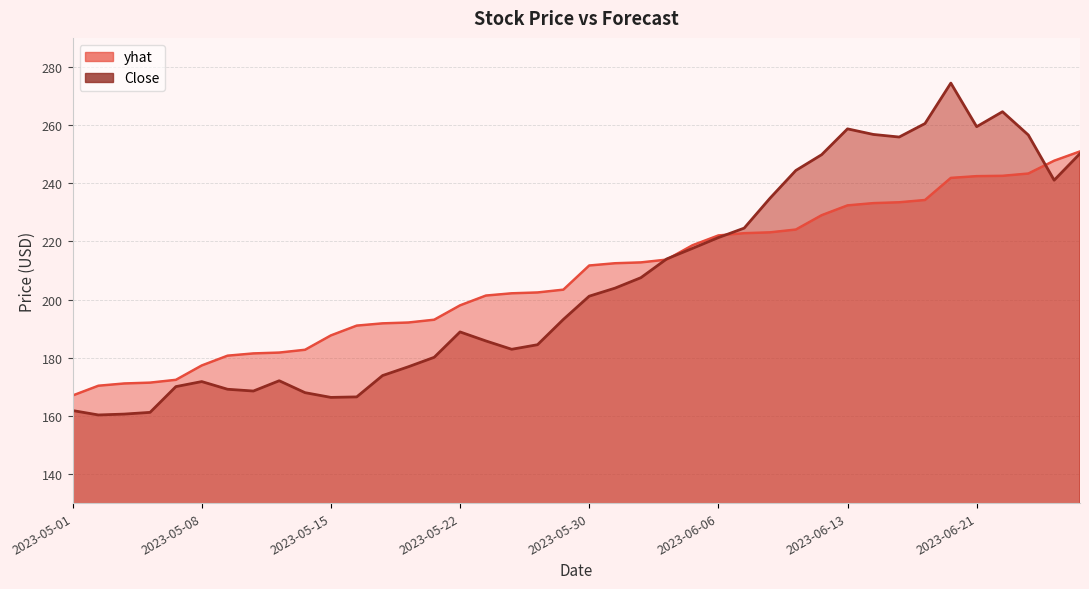

What is the lowest value of the Close series?

160.3